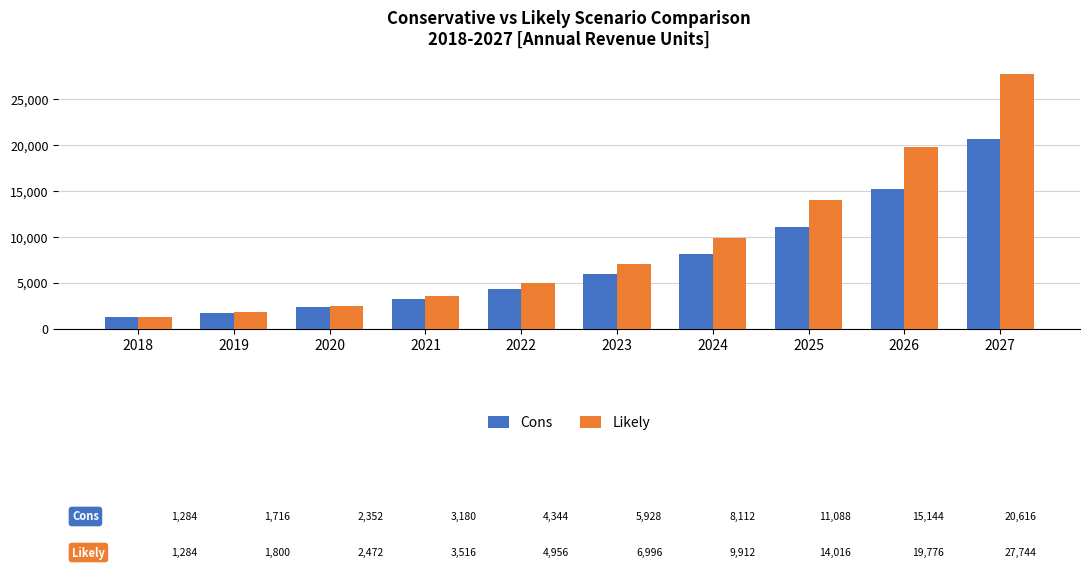

Reading left to right, what are all the values shown in this chart?

Cons: 2018=1284	2019=1716	2020=2352	2021=3180	2022=4344	2023=5928	2024=8112	2025=11088	2026=15144	2027=20616
Likely: 2018=1284	2019=1800	2020=2472	2021=3516	2022=4956	2023=6996	2024=9912	2025=14016	2026=19776	2027=27744